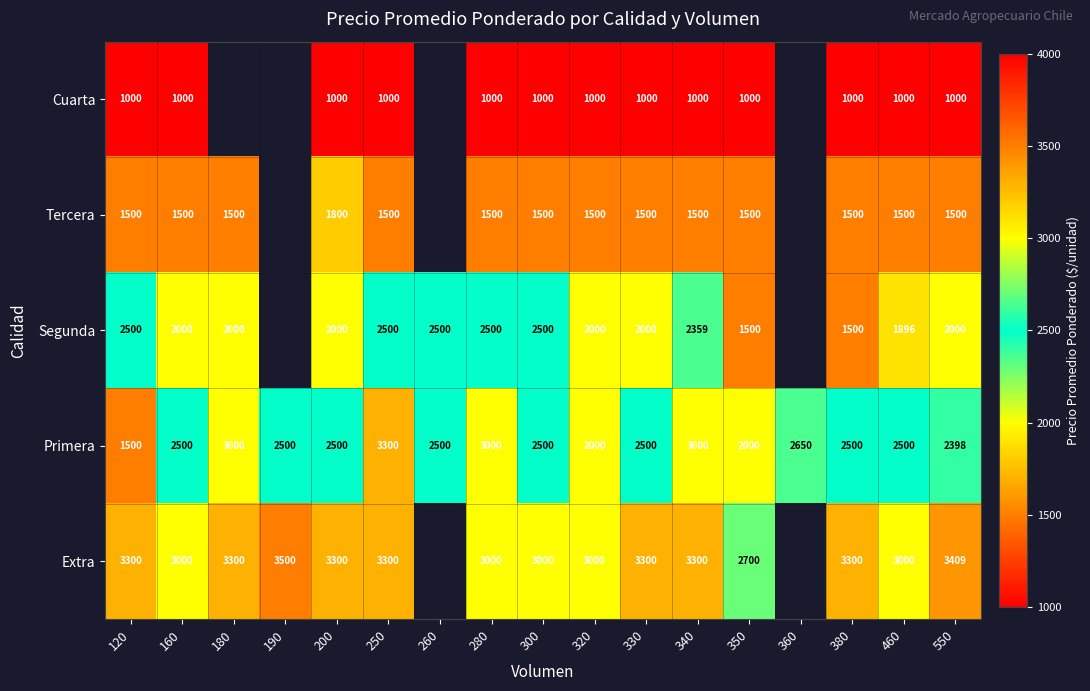

Which label corresponds to the largest value in the chart?

190